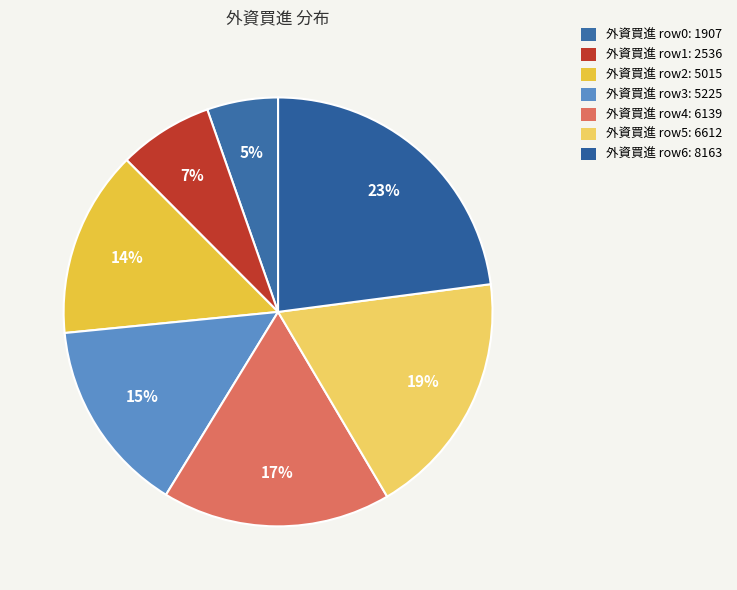

To the nearest percent, what is the average slice percentage?

14%